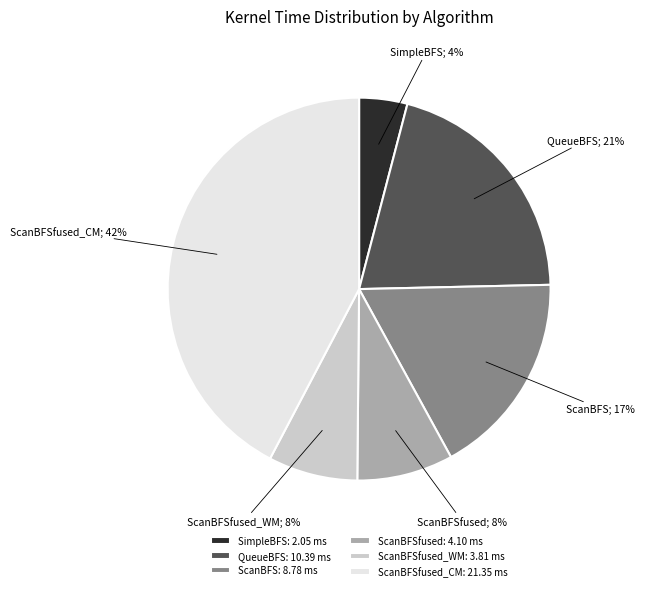

Do ScanBFSfused: 4.10 ms and ScanBFSfused_WM: 3.81 ms together represent more than half of the pie?

No